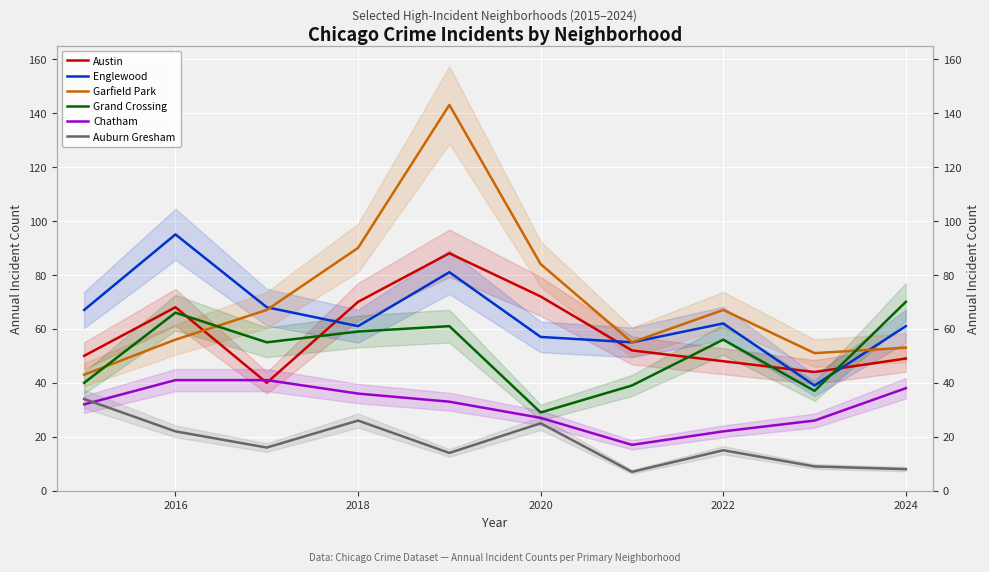

True or false: Auburn Gresham and Chatham intersect in this chart.

True